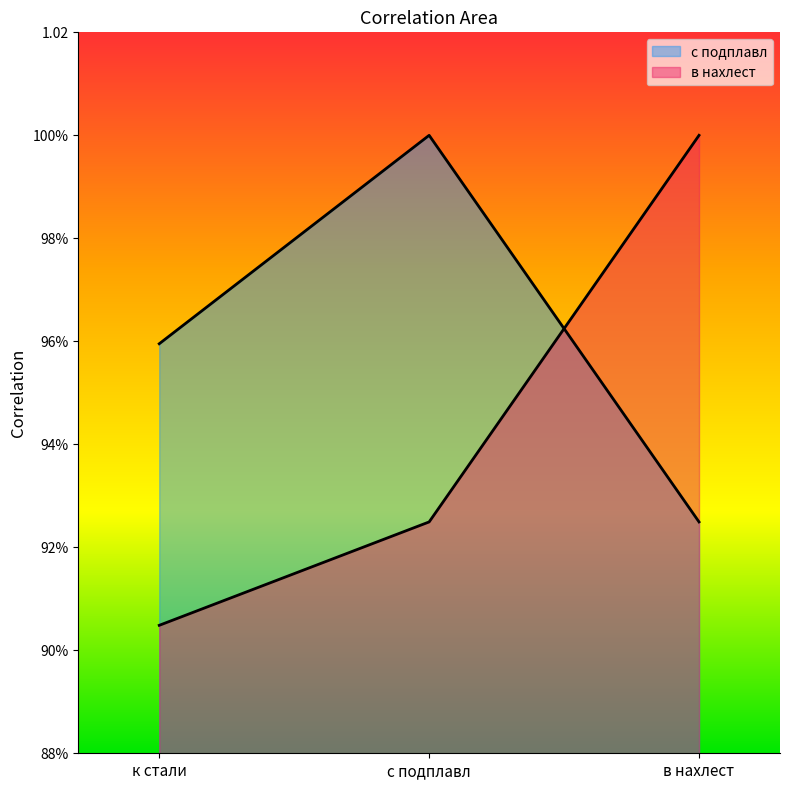

What is the greatest value displayed?

1.0